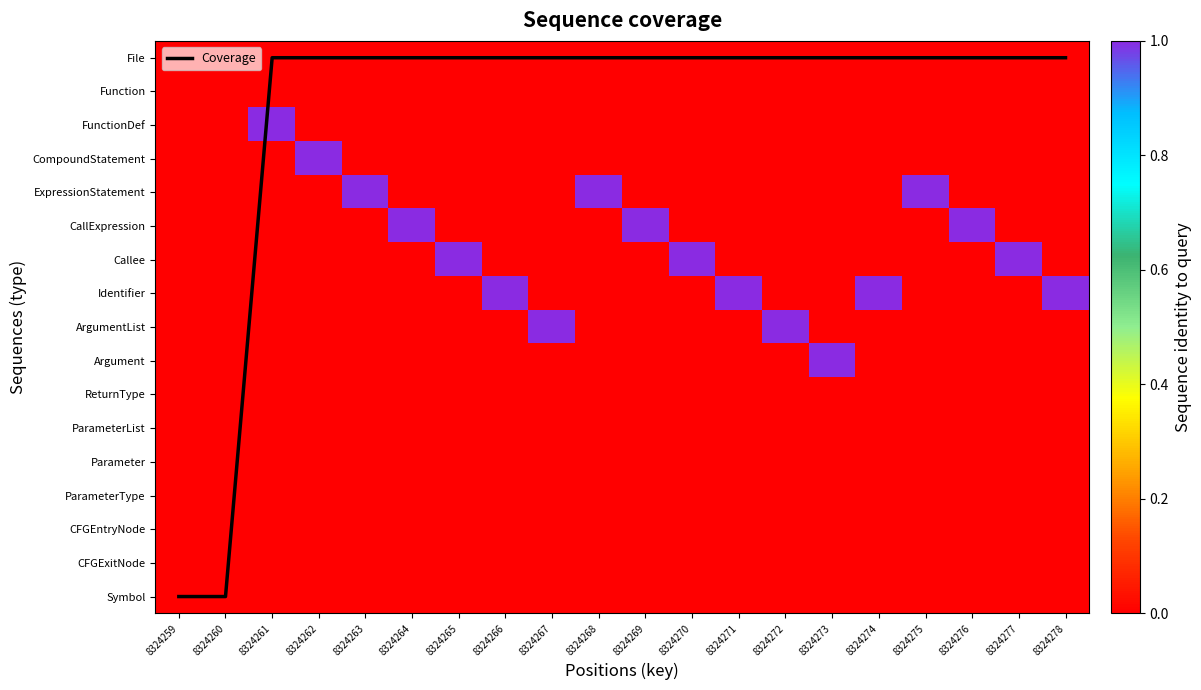

At how many categories does at least one series exceed 15?

2